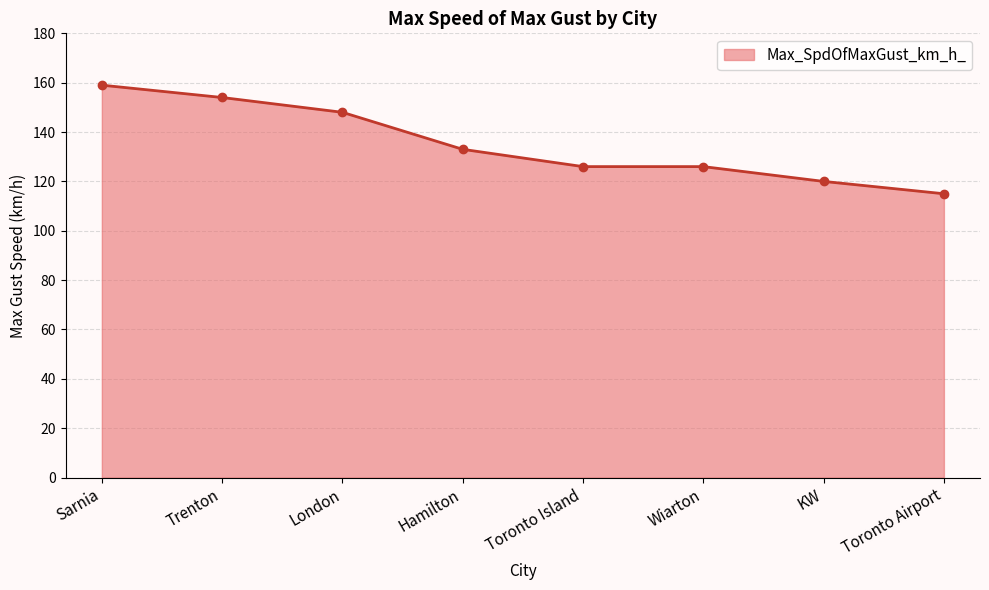

What is the value of the 2nd point from the left?

154